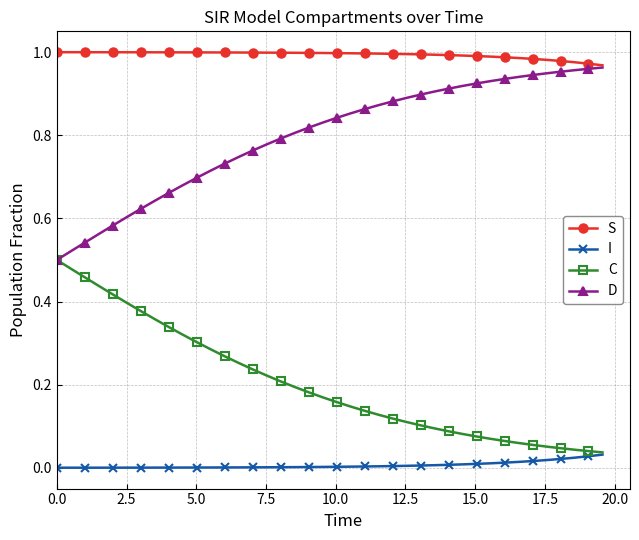

List the series in order of their overall mean, lowest first.

I, C, D, S